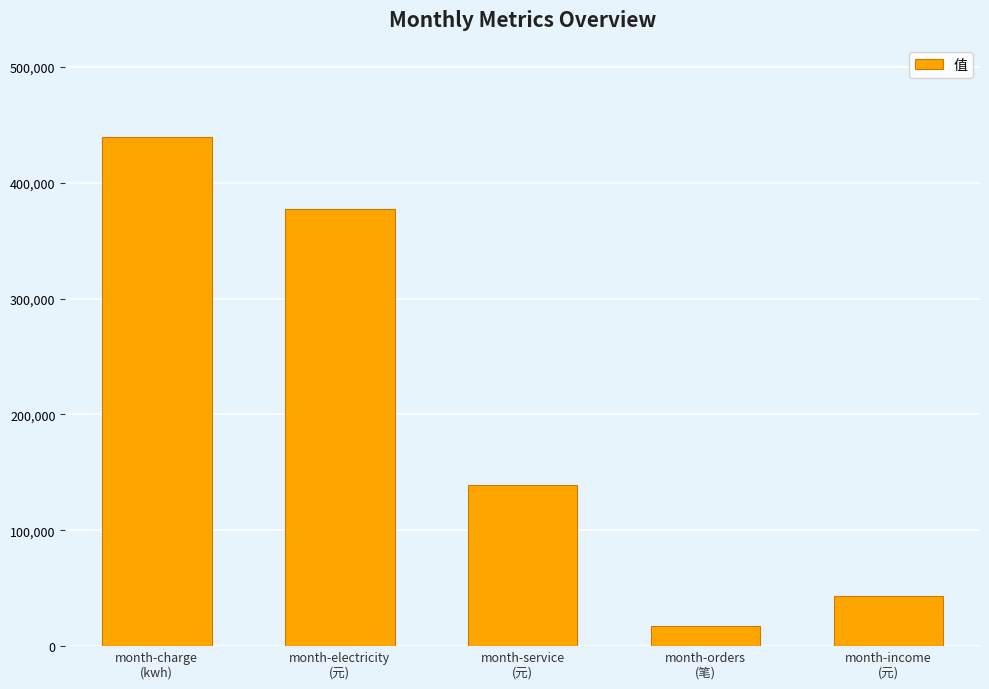

True or false: the data shows 196313.3 at month-charge
(kwh).

False